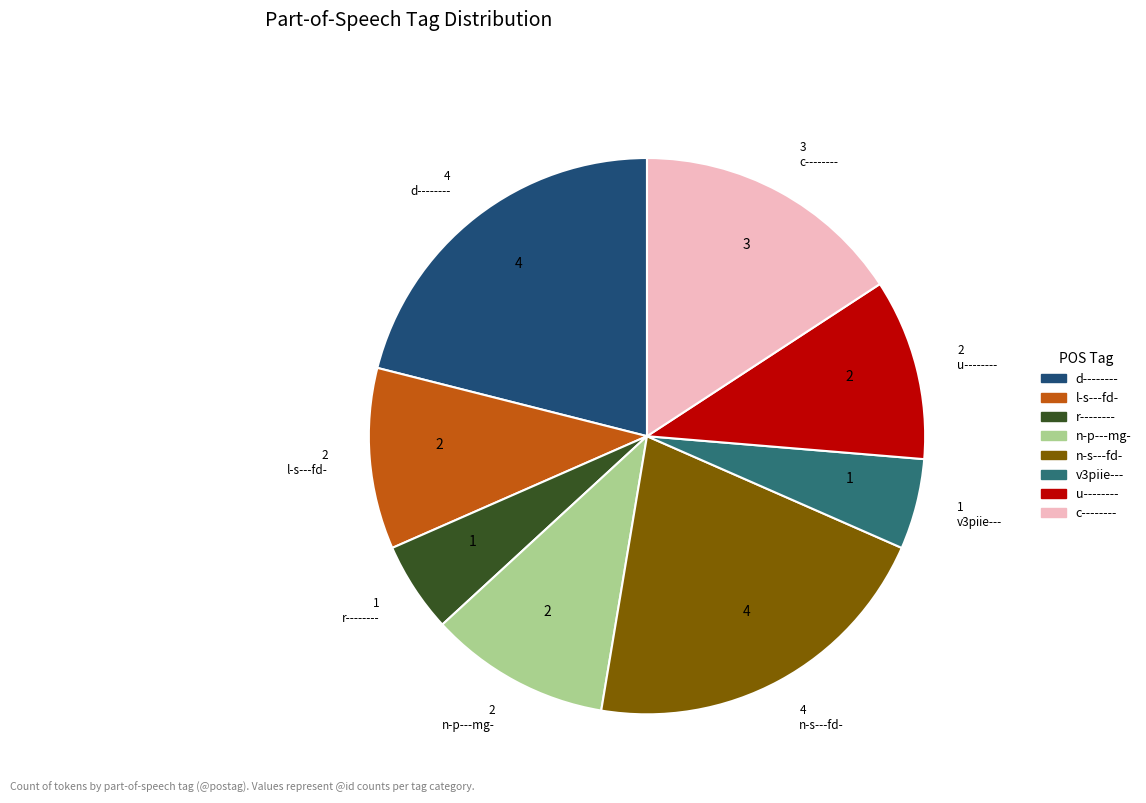

Is there any slice that represents more than half of the pie?

No